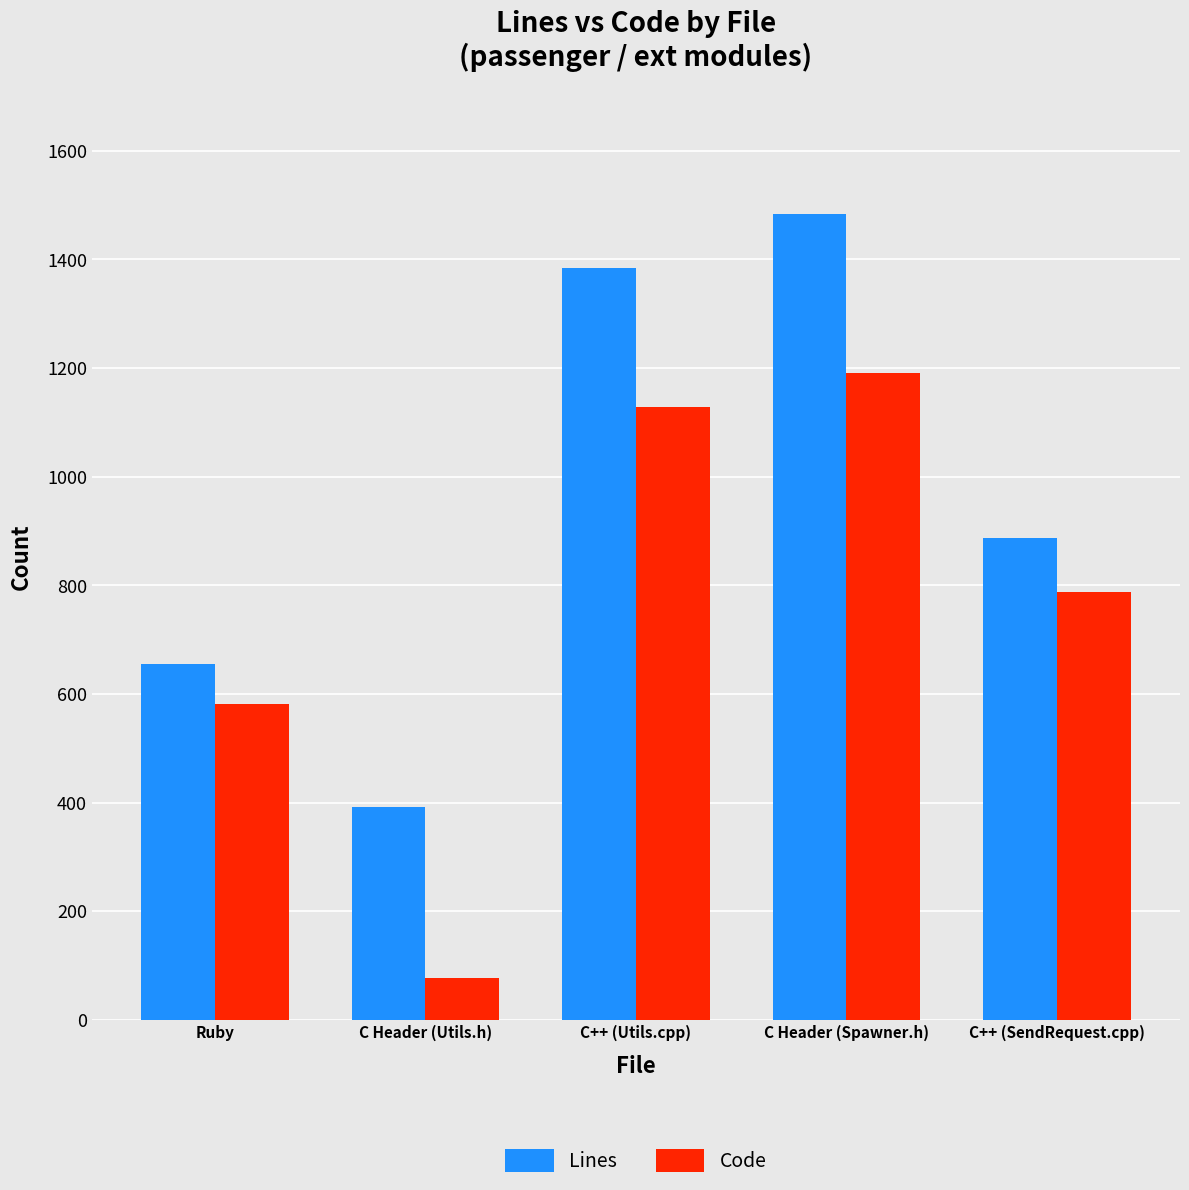

Rank the series by their maximum value, from lowest to highest.

Code, Lines